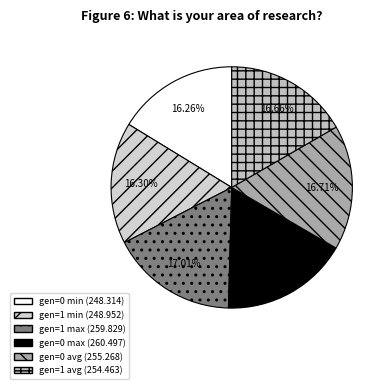

To the nearest percent, what portion does gen=1 max represent?

17%